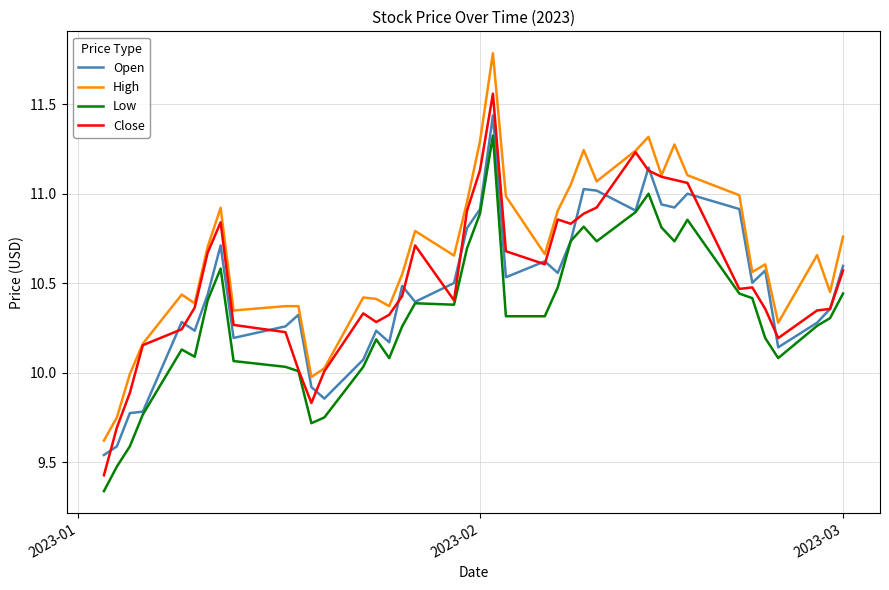

Rank the series by their maximum value, from highest to lowest.

High, Close, Open, Low